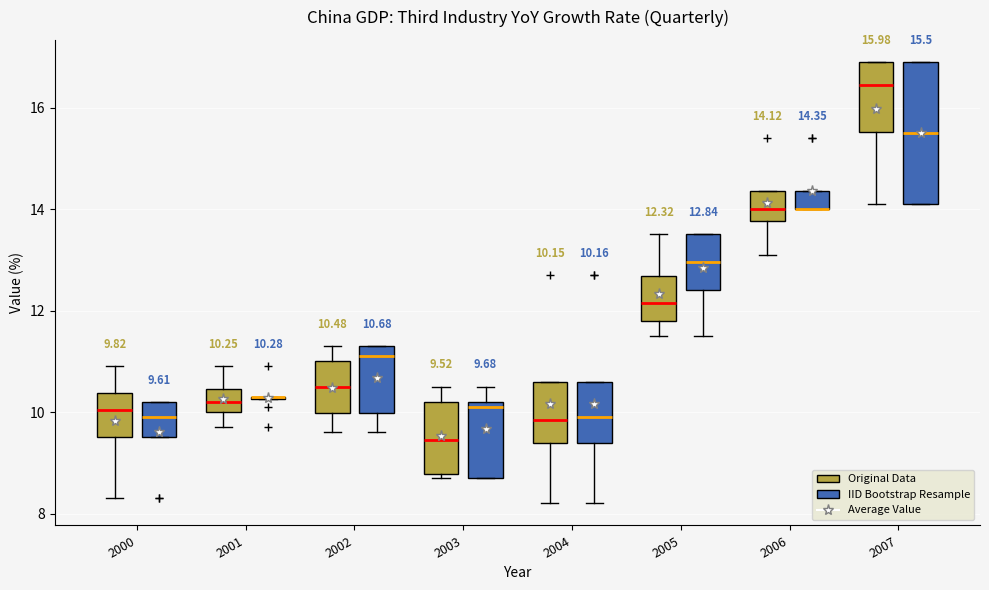

Comparing the boxes themselves (not the whiskers), which one is the tallest?

2007 (IID Bootstrap Resample)